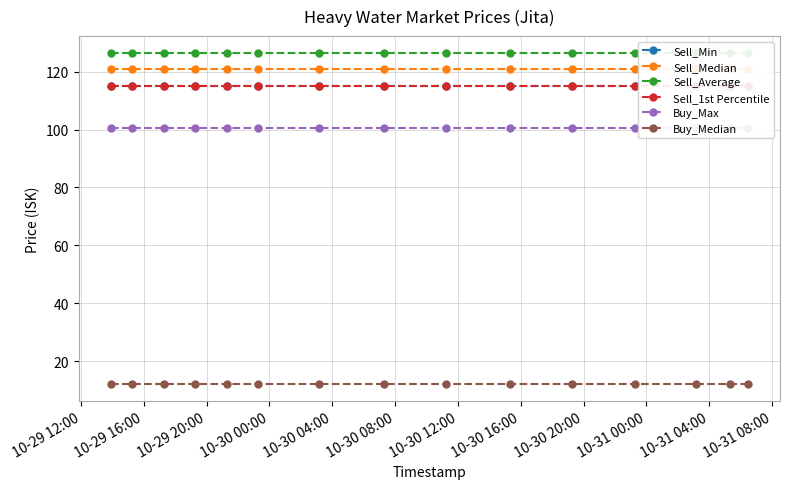

Reading right to left, list all the values displayed in this chart.

Sell_Min: 114.9	114.9	114.9	114.9	114.9	114.9	114.9	114.9	114.9	114.9	114.9	114.9	114.9	114.9	114.9
Sell_Median: 121.1	121.1	121.1	121.1	121.1	121.1	121.1	121.1	121.1	121.1	121.1	121.1	121.1	121.1	121.1
Sell_Average: 126.6	126.6	126.6	126.6	126.6	126.6	126.6	126.6	126.6	126.6	126.6	126.6	126.6	126.6	126.6
Sell_1st Percentile: 115.0	115.0	115.0	115.0	115.0	115.0	115.0	115.0	115.0	115.0	115.0	115.0	115.0	115.0	115.0
Buy_Max: 100.6	100.6	100.6	100.6	100.6	100.6	100.6	100.6	100.6	100.6	100.6	100.6	100.6	100.6	100.6
Buy_Median: 12.1	12.1	12.1	12.1	12.1	12.1	12.1	12.1	12.1	12.1	12.1	12.1	12.1	12.1	12.1